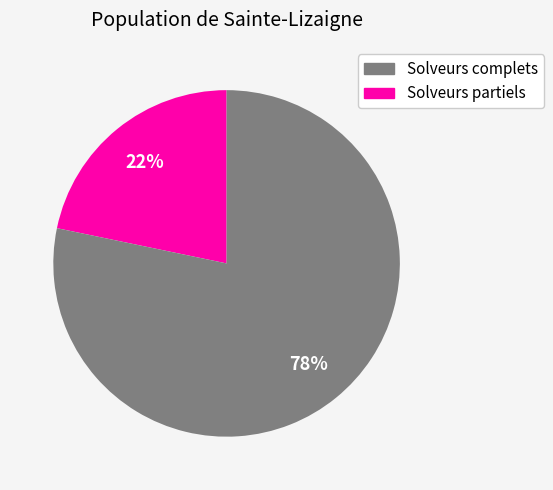

Is there any slice that represents more than half of the pie?

Yes